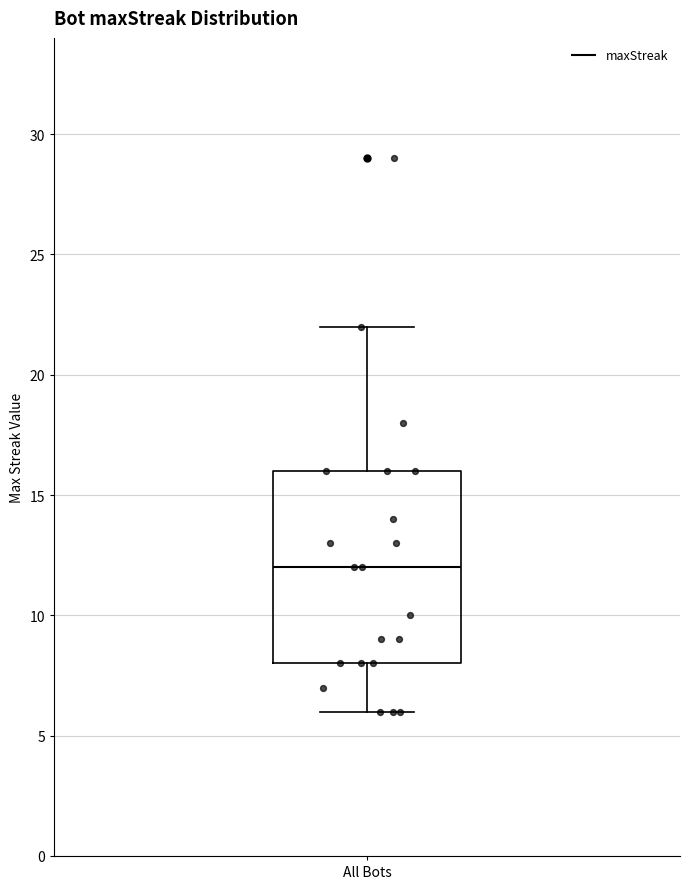

Transcribe this box plot: give where the median line is, the range the box spans, and where the two whiskers end, as read against the y-axis. The values are not printed on the chart, so give them approximately, as read against the axis.

median 12, box 8 to 16, whiskers 6 to 22